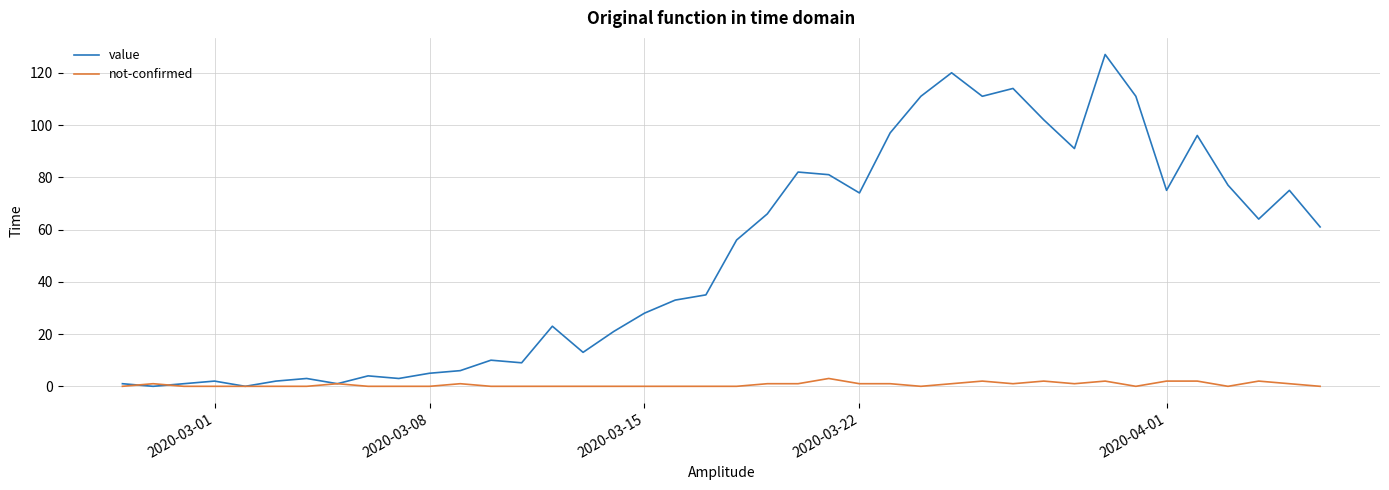

What is the maximum value shown in the chart?

127